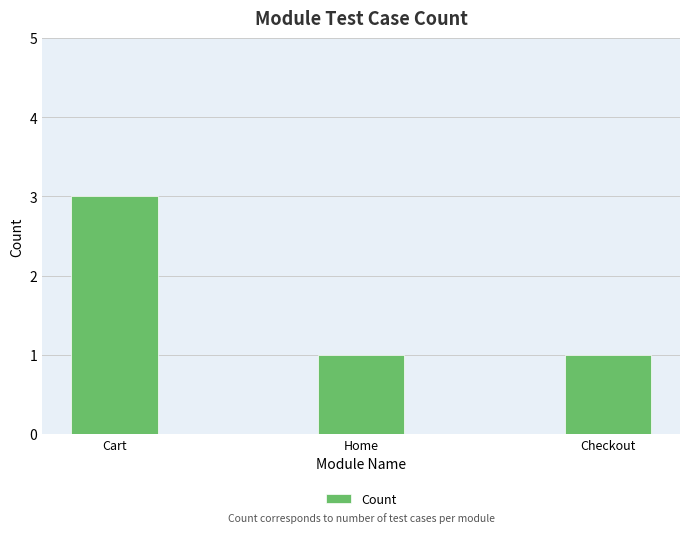

What value does the data have at Cart?

3